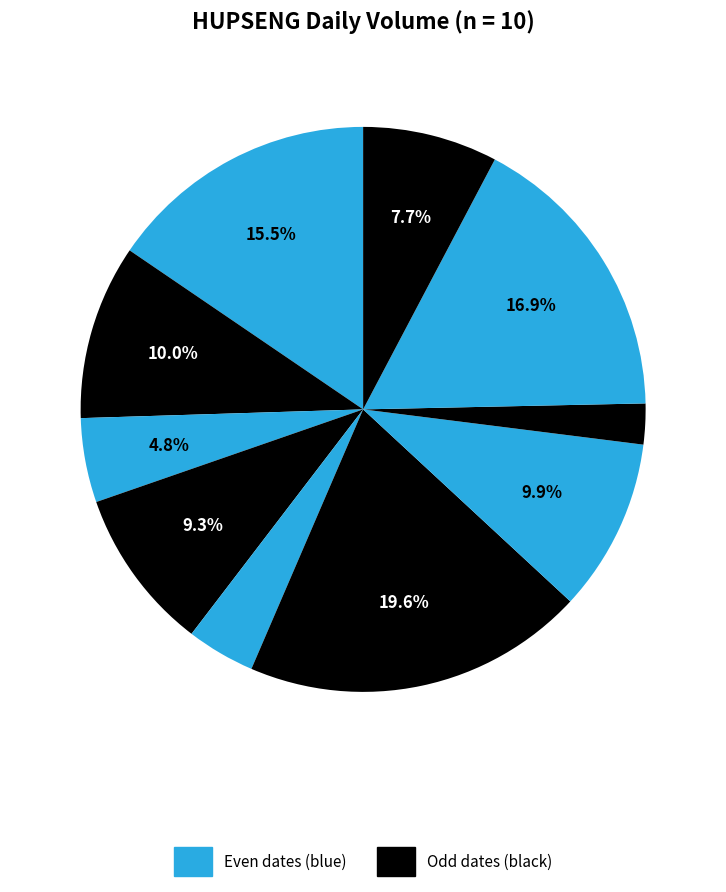

How many segments does this pie chart have?

10